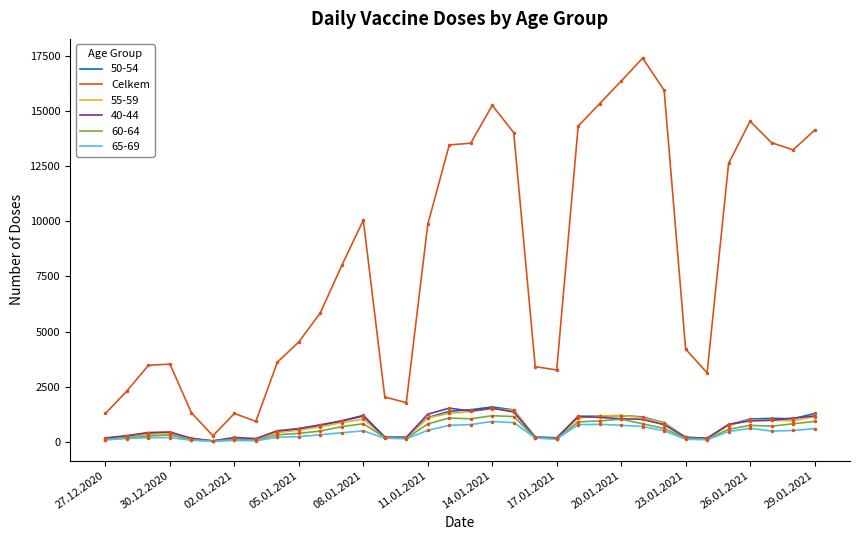

Does the chart display data point markers on the line(s)?

No